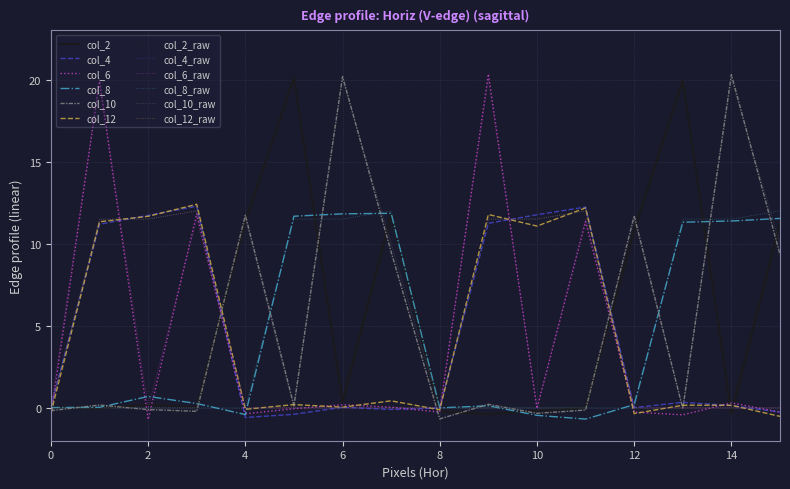

What is the sum of all col_10 values?

83.0